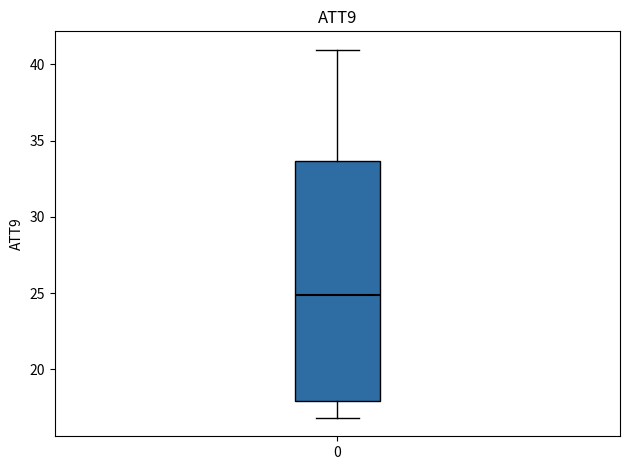

Read this box plot against the y-axis: the position of the median line, the range covered by the box, and the ends of both whiskers. The values are not printed on the chart, so give them approximately, as read against the axis.

median 25.0, box 18.0 to 33.5, whiskers 17.0 to 41.0